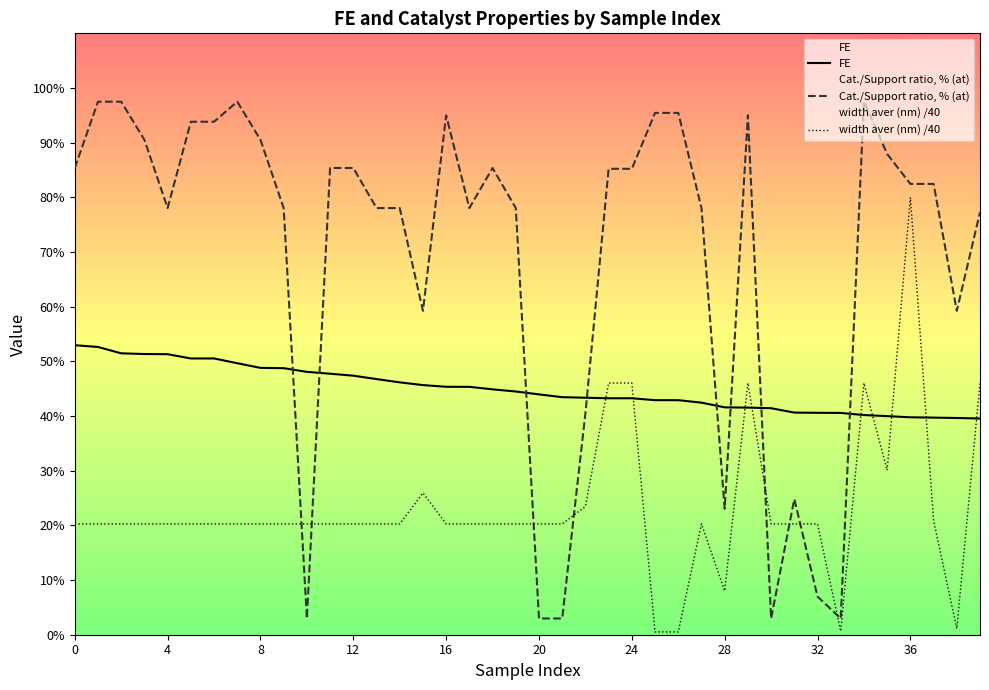

Between which two adjacent categories do width aver (nm) and Cat./Support ratio, % (at) first intersect?

9 and 10